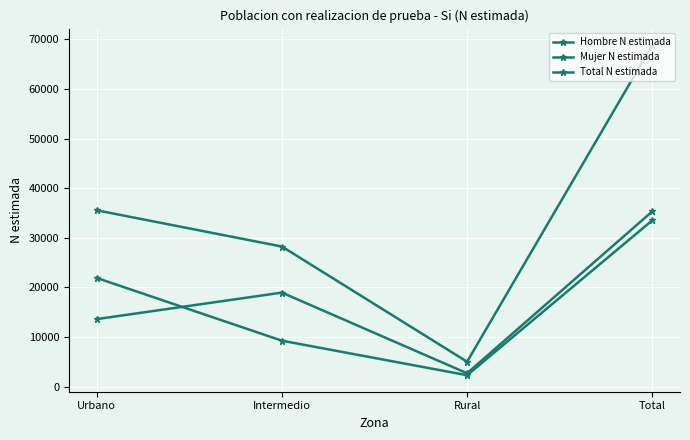

What is the label of the 4th point from the right?

Urbano